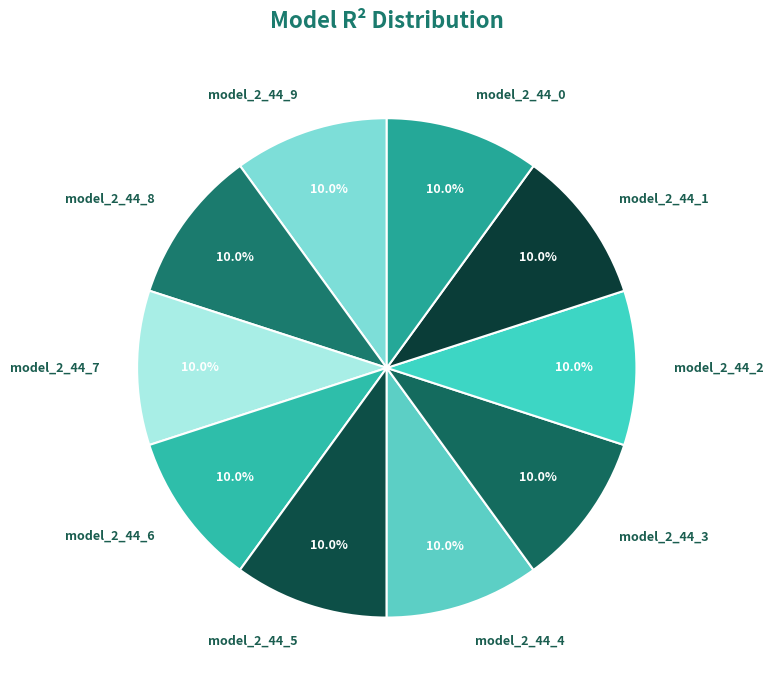

What percentage is the model_2_44_2 slice, to the nearest percent?

10%